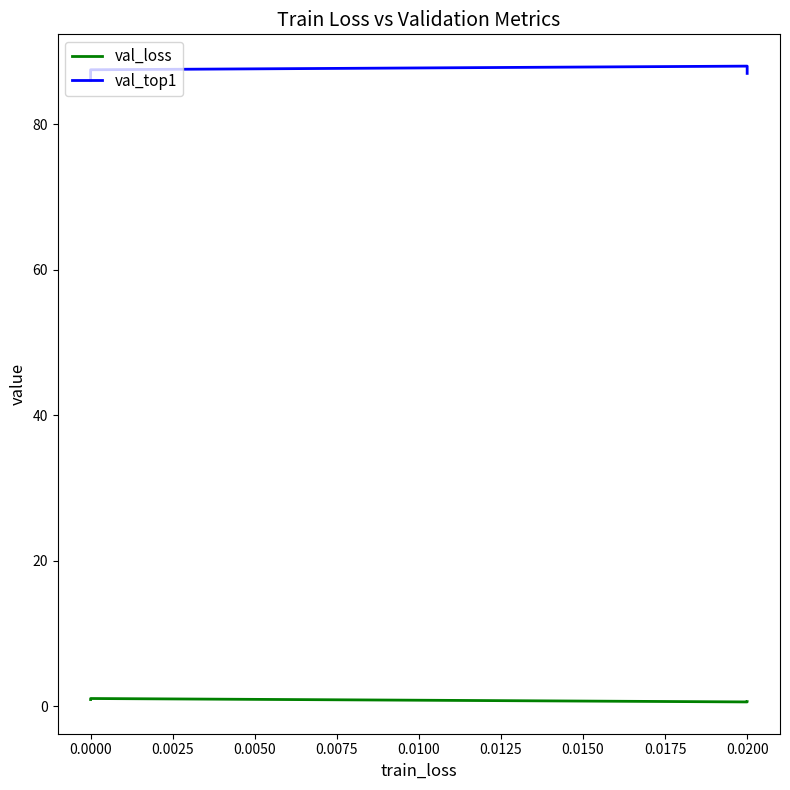

Is it true that val_top1 equals 88.0 at 0.0200?

True